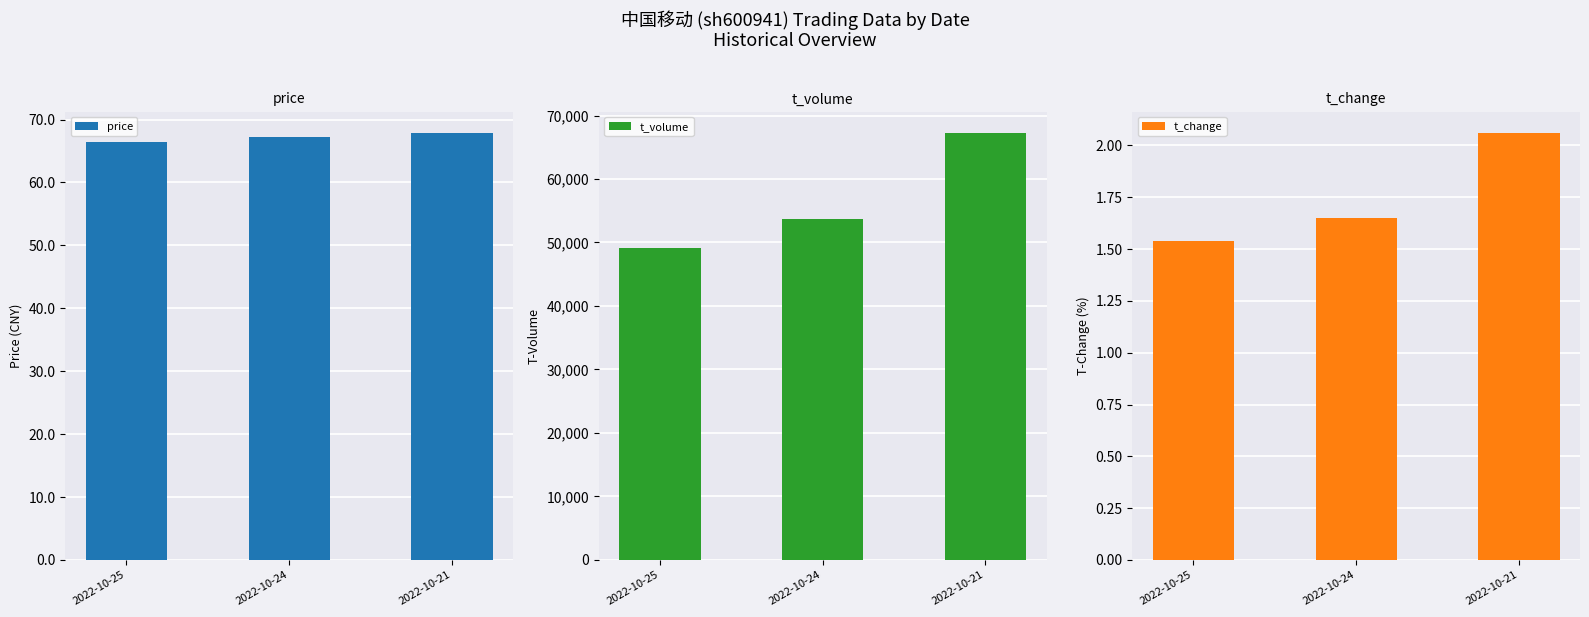

Reading left to right, transcribe all the data shown in this chart.

price: 66.5	67.2	67.8
t_volume: 49197.0	53688.0	67236.0
t_change: 1.5	1.6	2.1